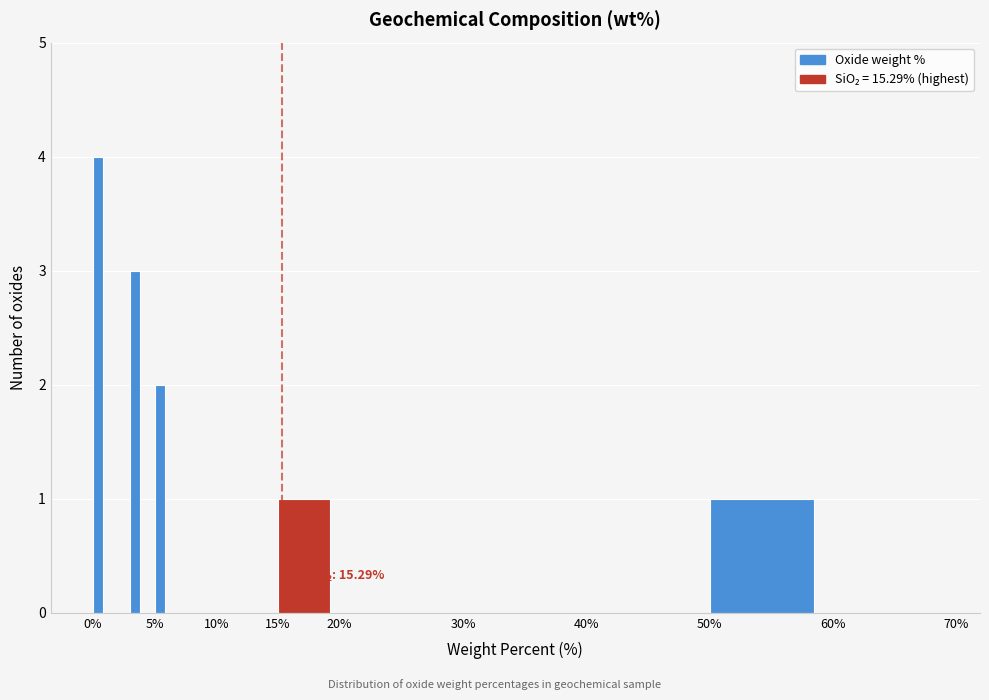

Read against the x-axis, roughly where is the centre of the tallest bar?

0.5